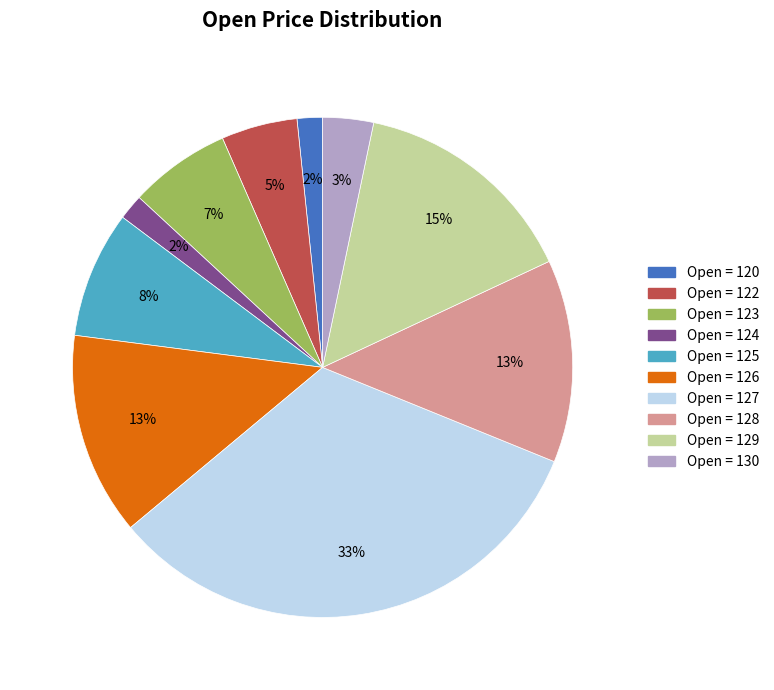

To the nearest percent, what is the difference between the largest and smallest slice percentages?

31%